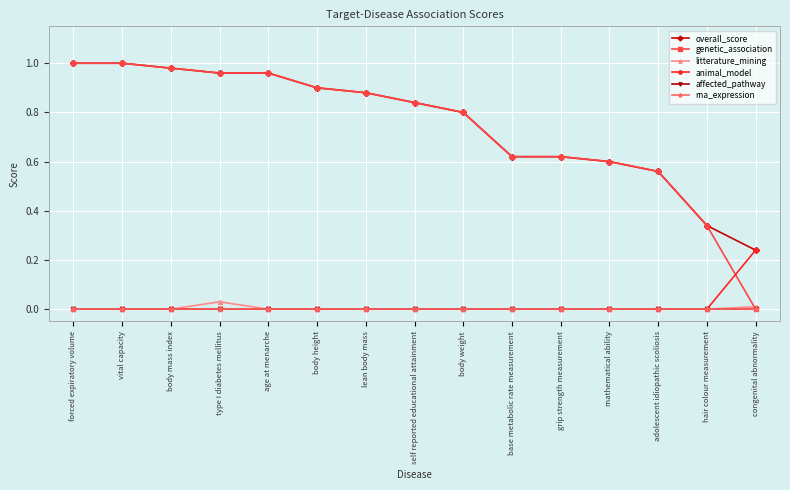

Which label corresponds to the smallest value in the chart?

congenital abnormality